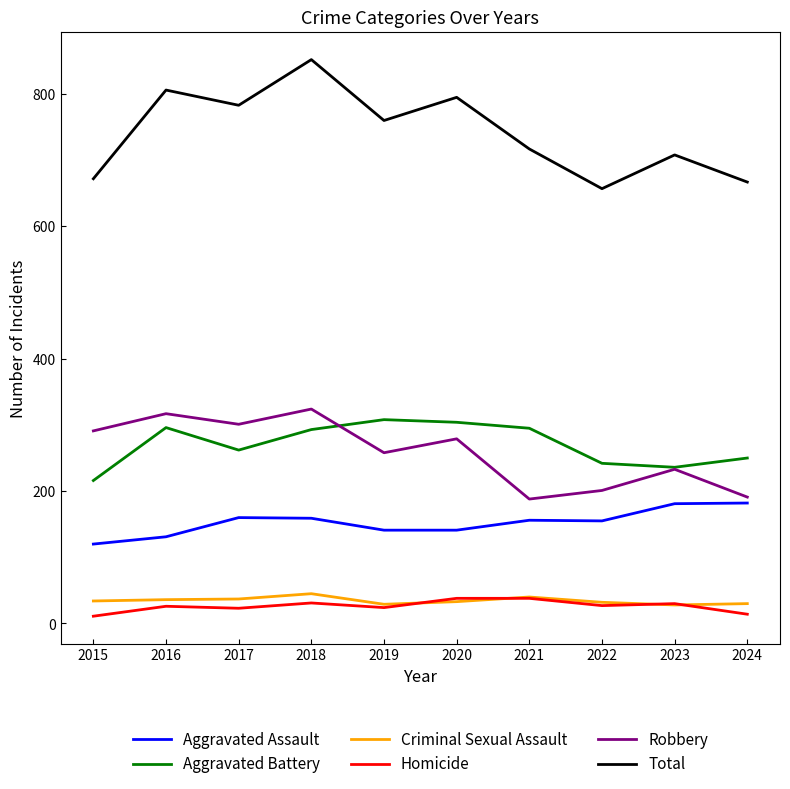

Read the Aggravated Assault value at 2020.

141